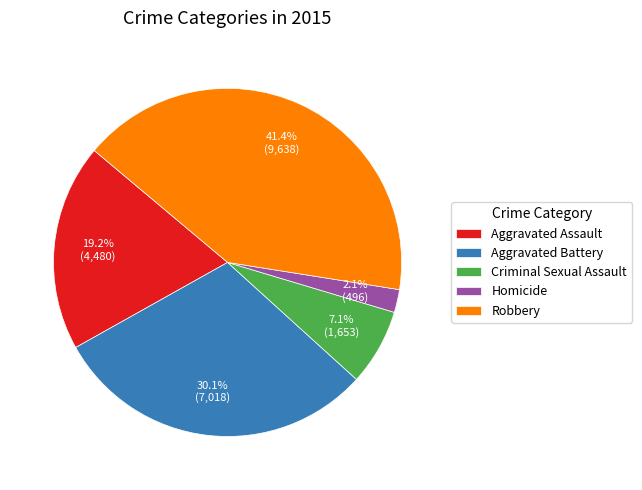

Which has a higher value, Robbery or Aggravated Battery?

Robbery